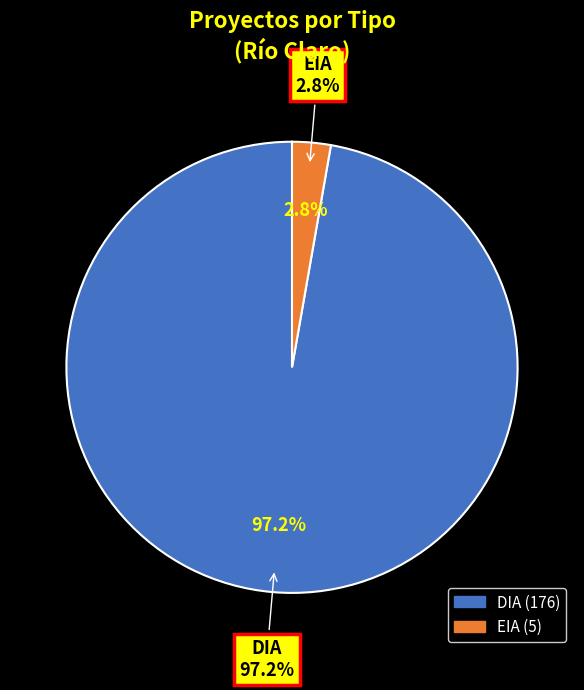

How many slices are in this pie chart?

2